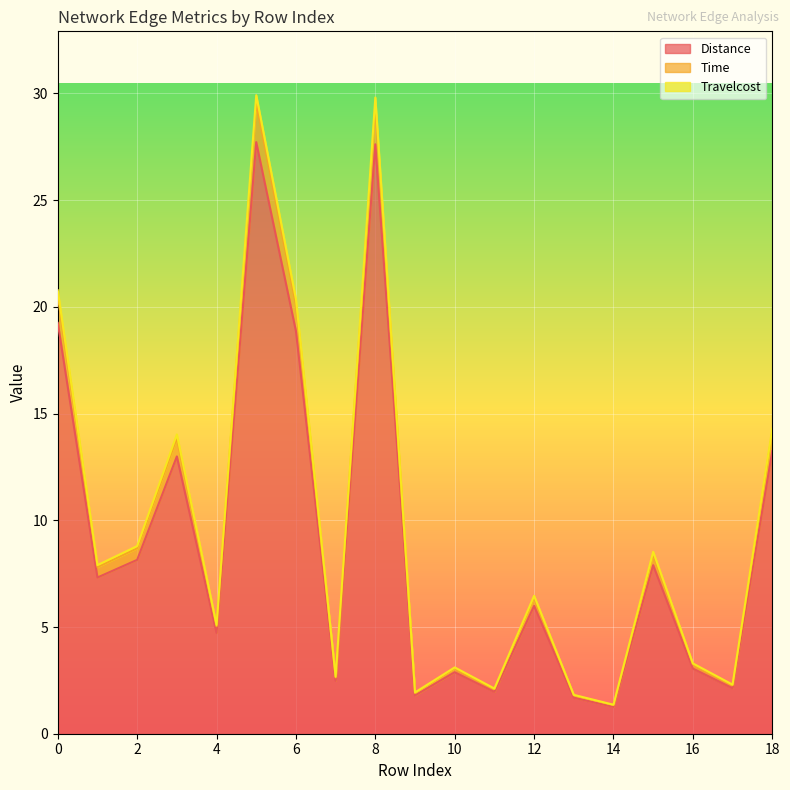

What is the minimum value for Travelcost?

1.4